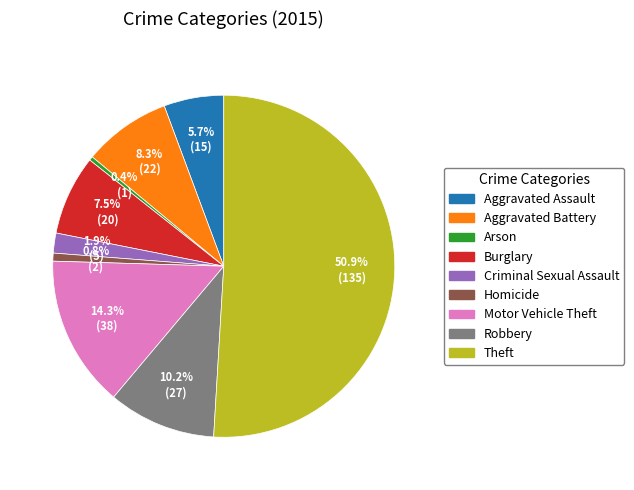

Is Robbery the majority of the pie?

No